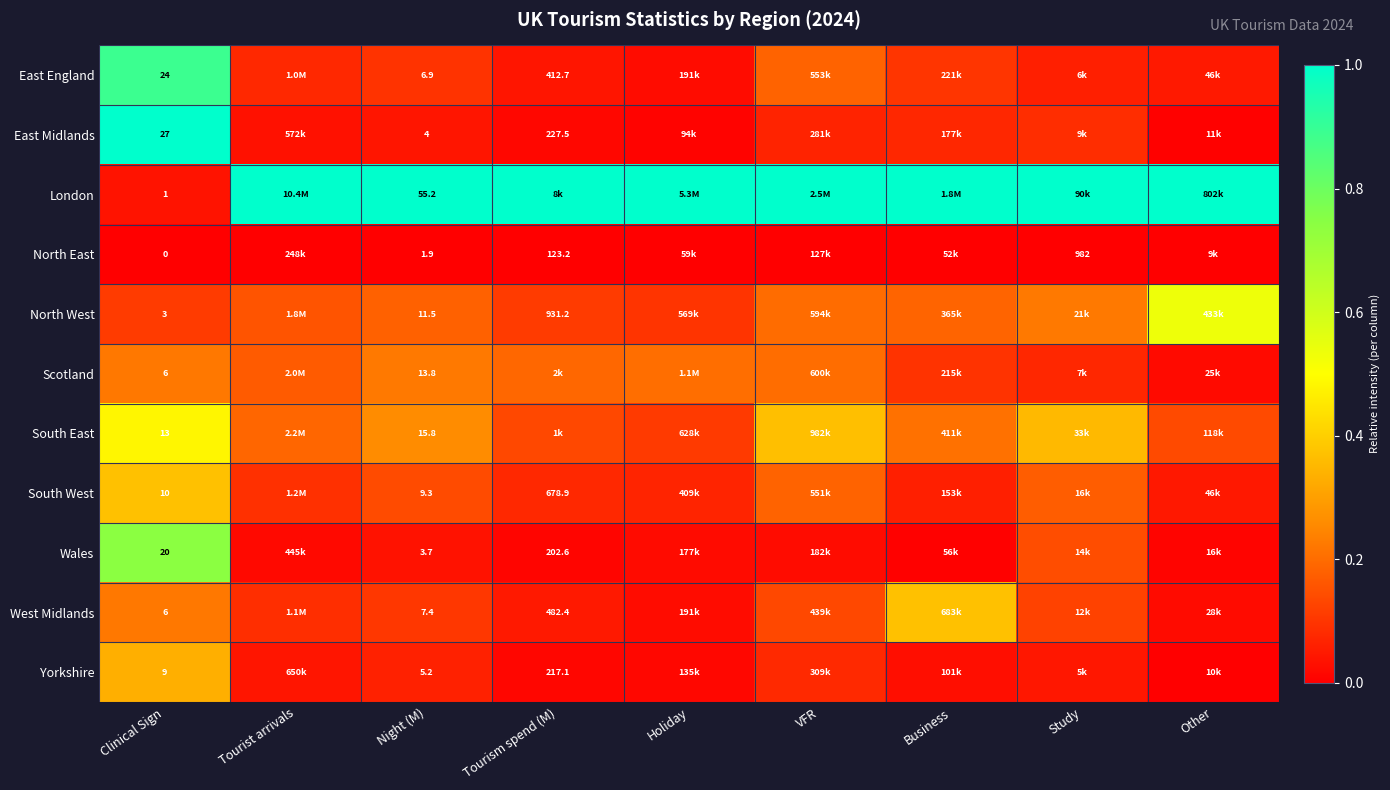

Which series changed the most between Tourism spend (M) and Business?

West Midlands